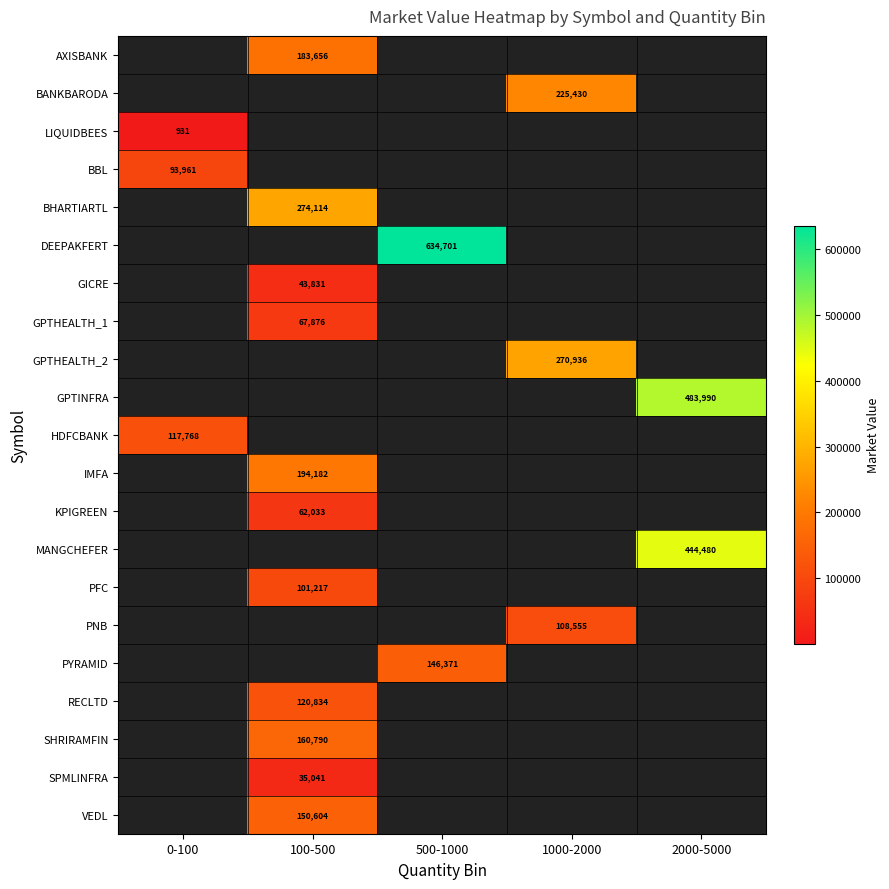

The VEDL series shows 150604.0 at 100-500. True or false?

True